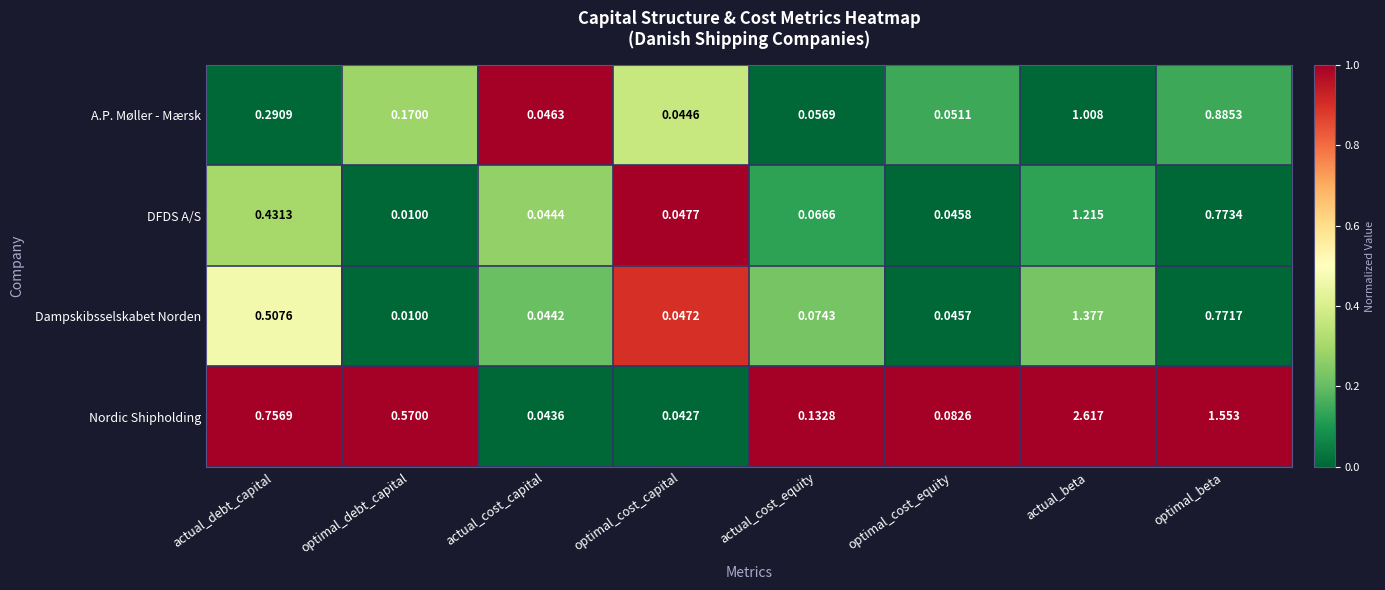

Where is A.P. Møller - Mærsk nearest to the value 0?

optimal_cost_capital